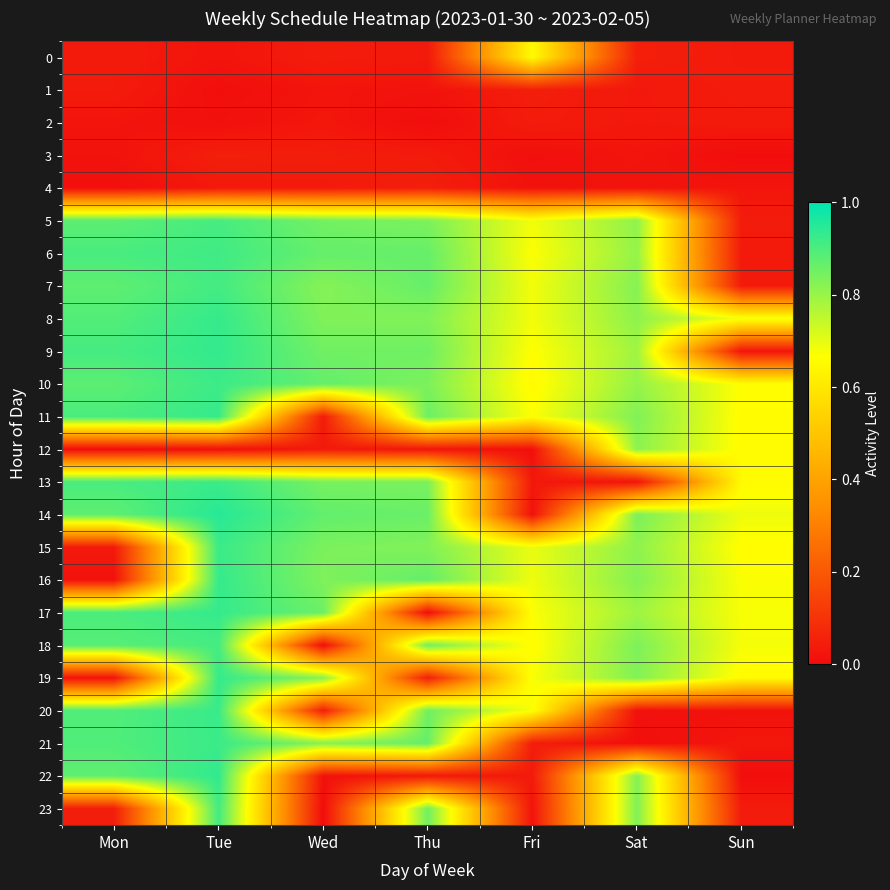

What is the spread (max minus min) of values at Fri?

0.7